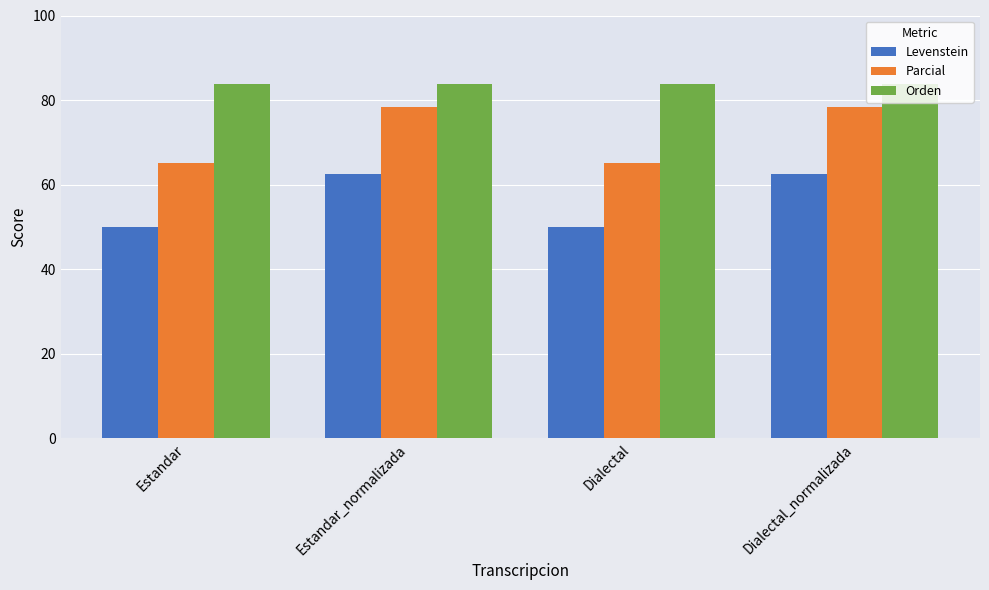

What is the difference between the Parcial values at Estandar and Dialectal_normalizada?

13.0